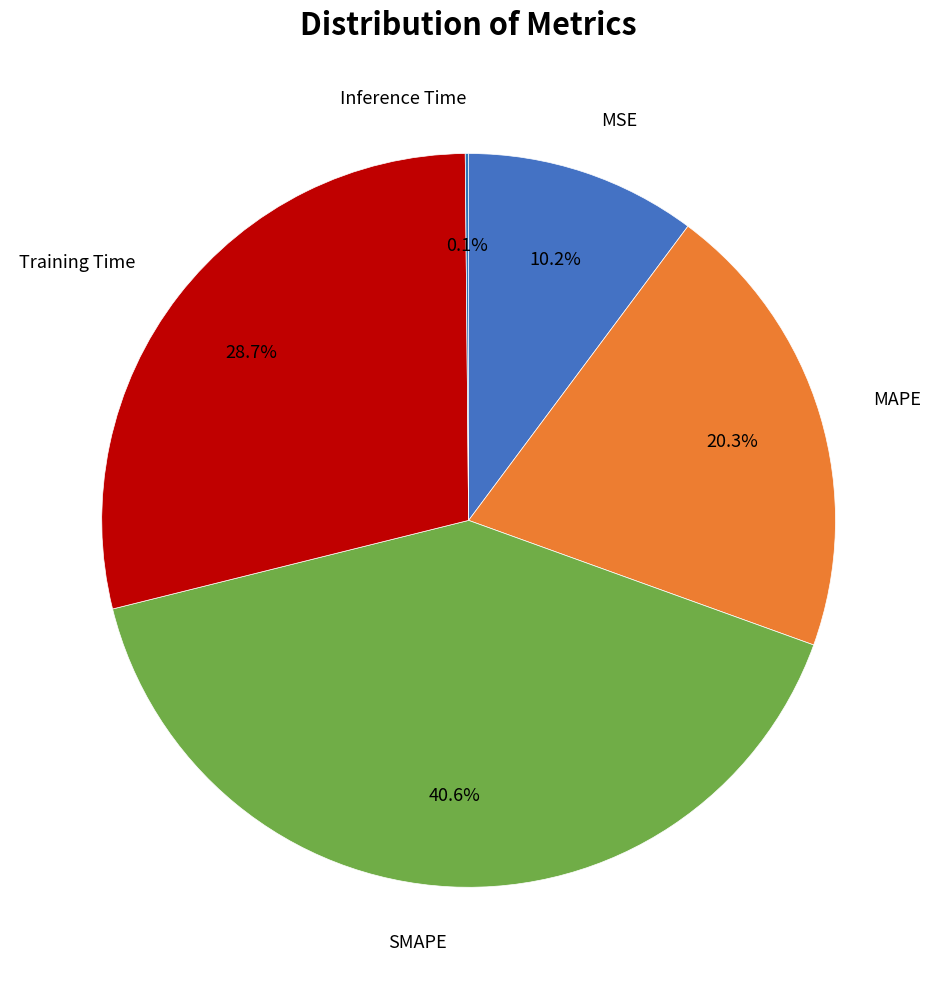

Is there any slice that represents more than half of the pie?

No